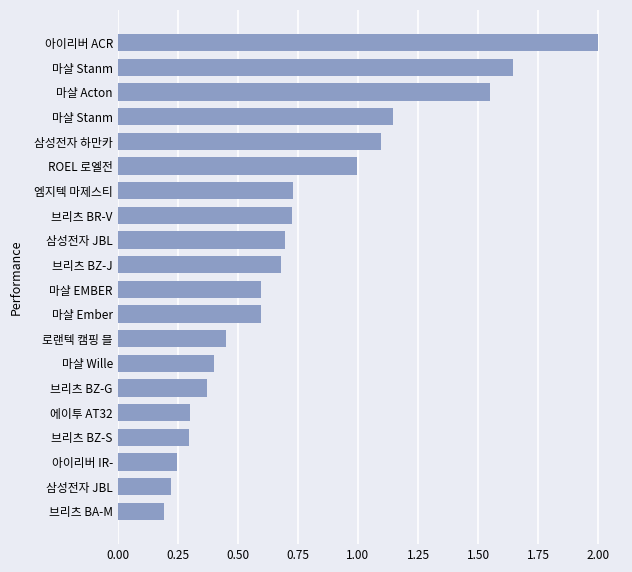

Are the bars horizontal?

Yes